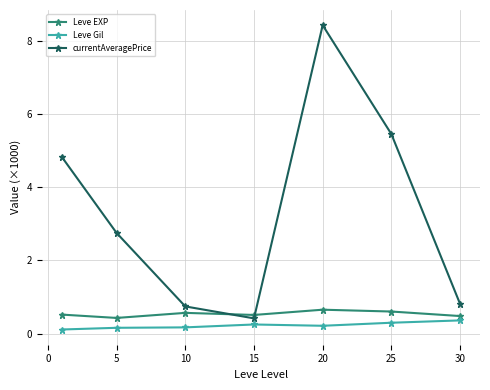

How many values in the currentAveragePrice series are below 2?

3